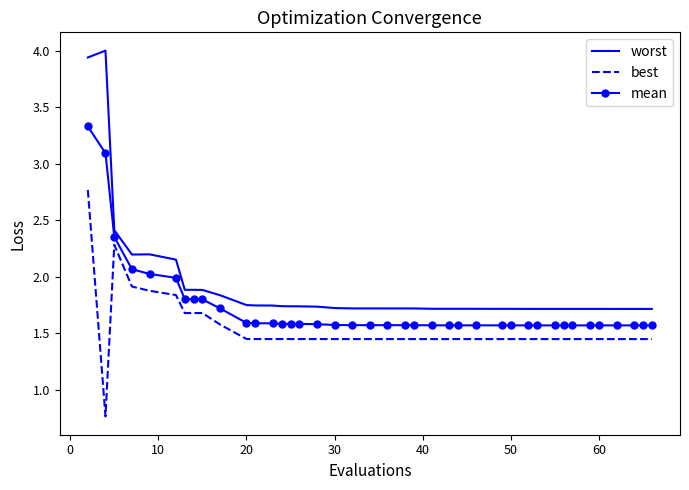

What is the highest value of the worst series?

4.0